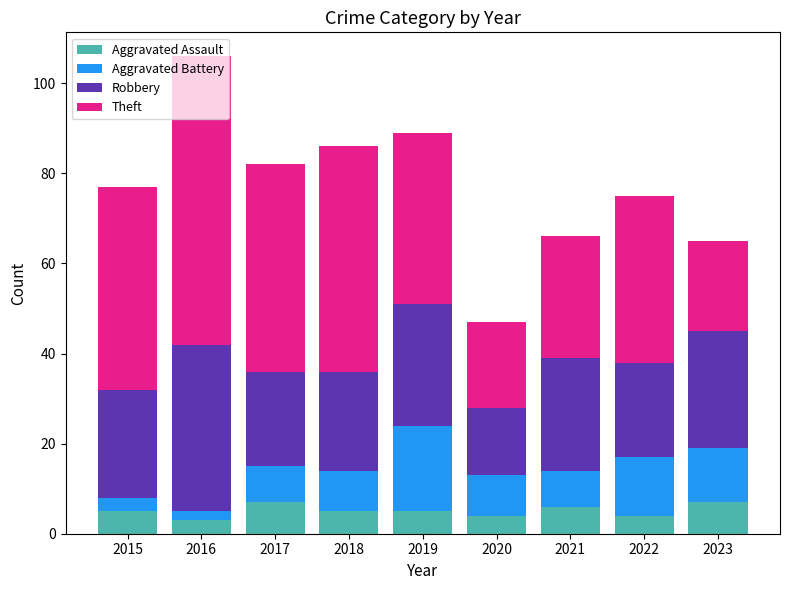

Is it true that Aggravated Assault equals 6 at 2021?

True